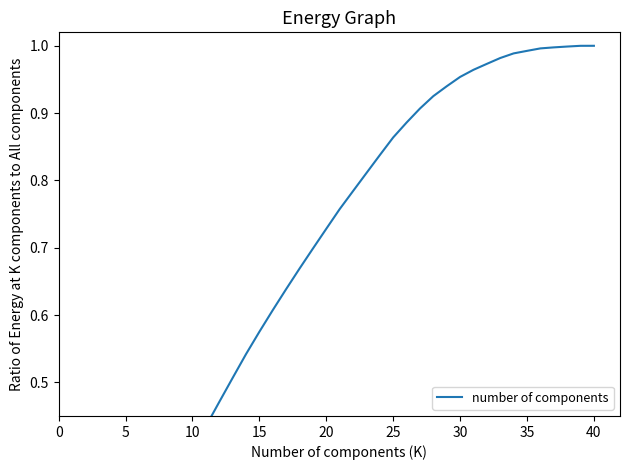

How many distinct data groups are displayed?

1